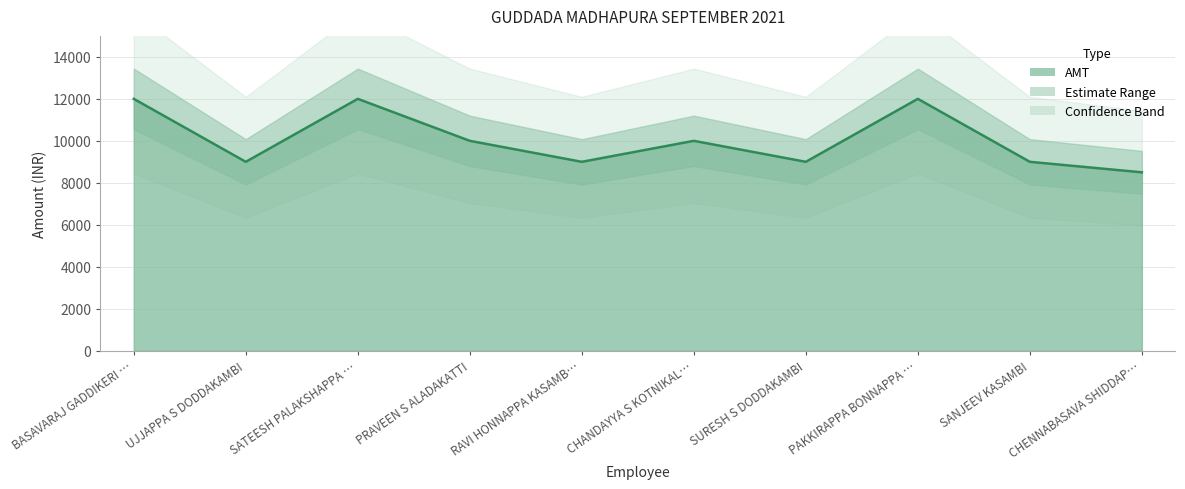

Which category has the lowest value across all series?

CHENNABASAVA SHIDDAP…